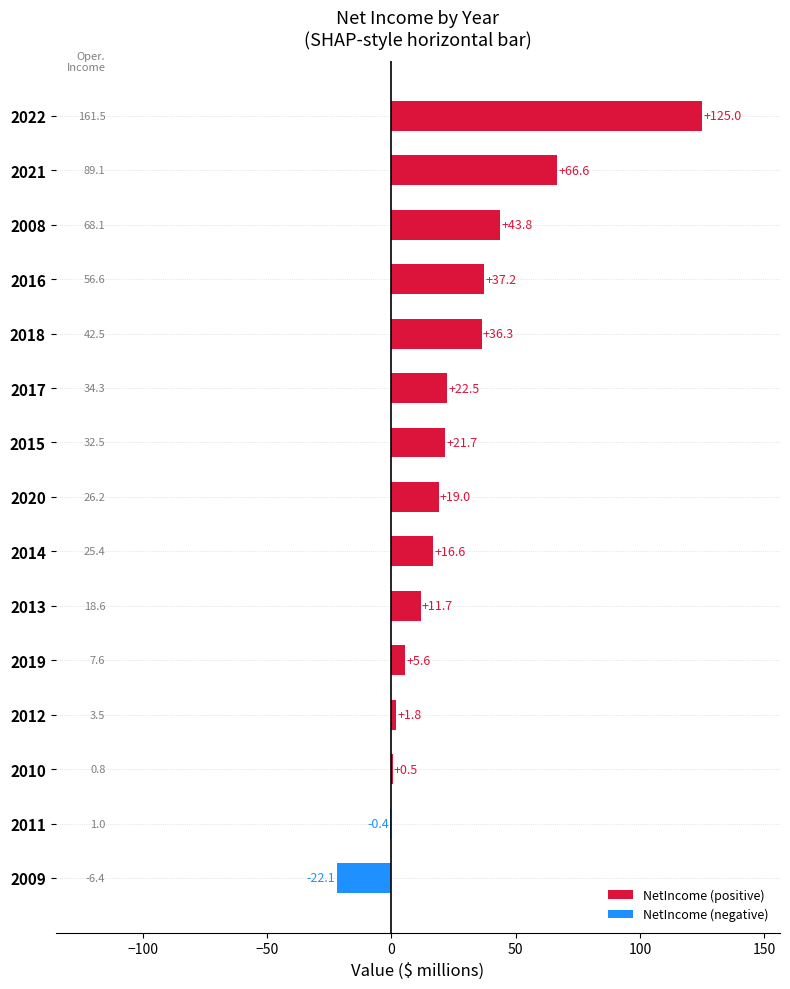

Between 2018 and 2009, which is larger?

2018